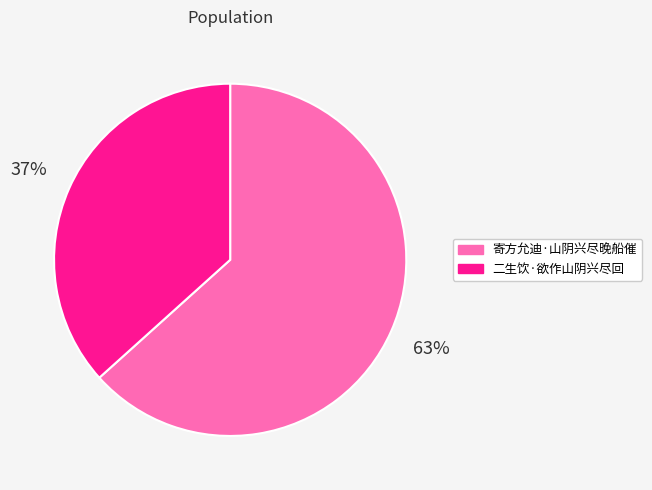

Do 二生饮·欲作山阴兴尽回 and 寄方允迪·山阴兴尽晚船催 together represent more than half of the pie?

Yes